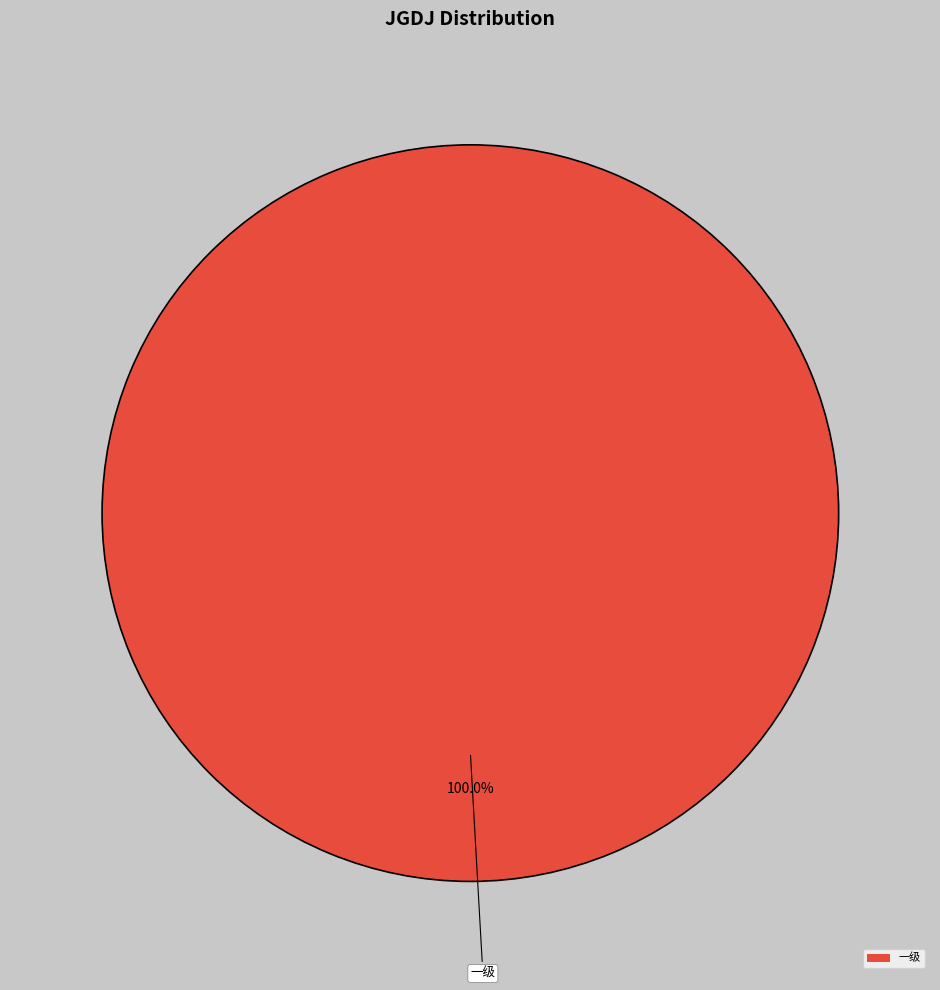

Does any single category account for the majority?

Yes